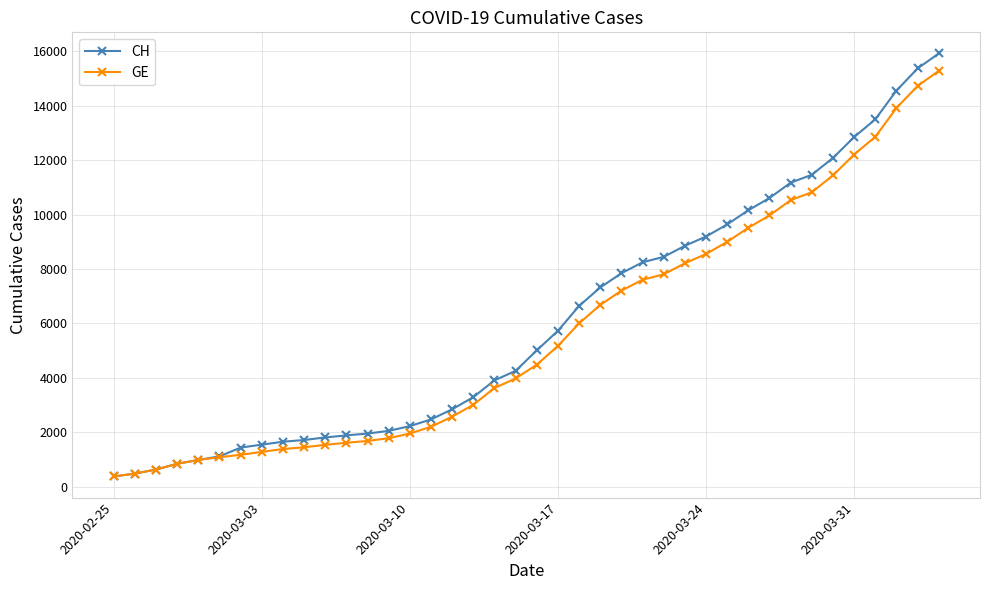

What is the smallest value displayed?

375